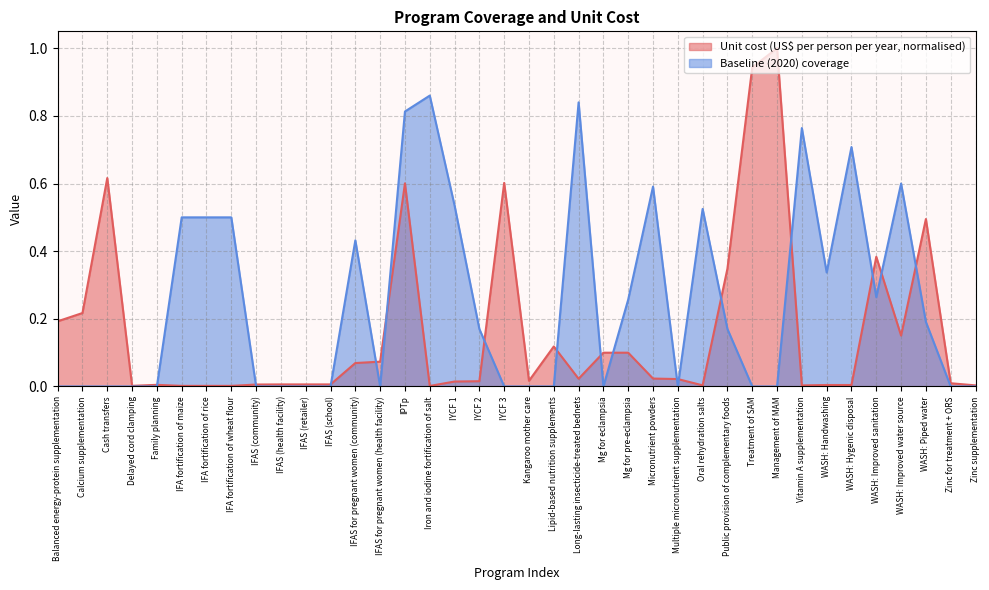

What position from the right is Long-lasting insecticide-treated bednets?

17